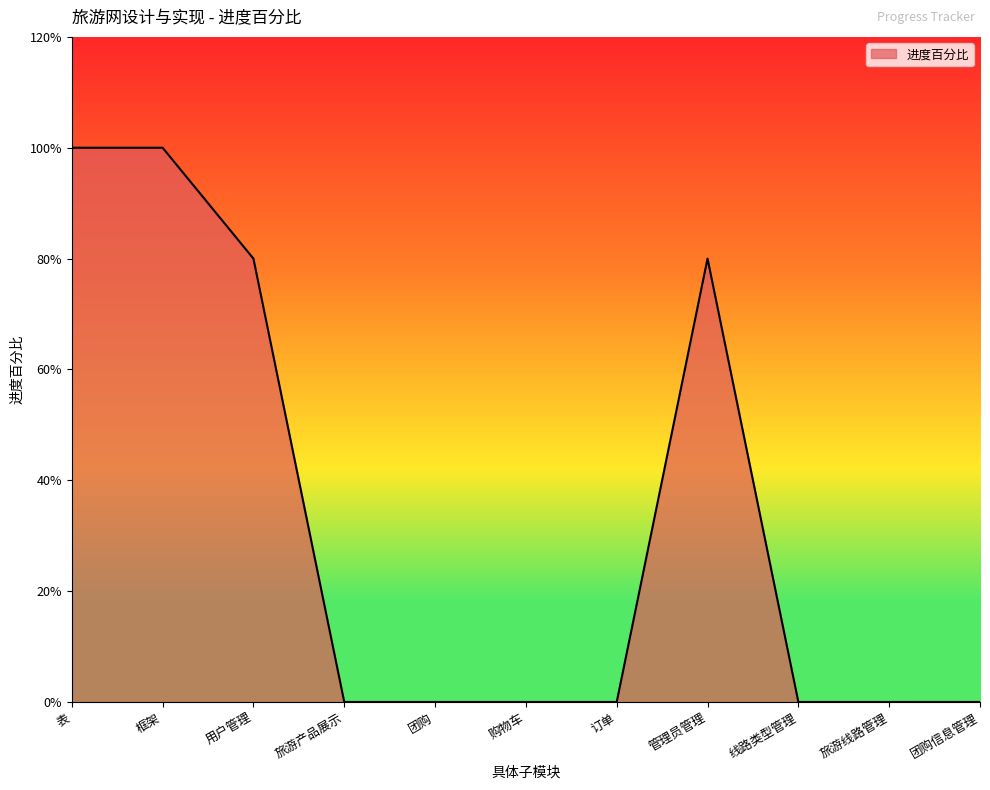

At which category does the data reach its first local peak?

管理员管理